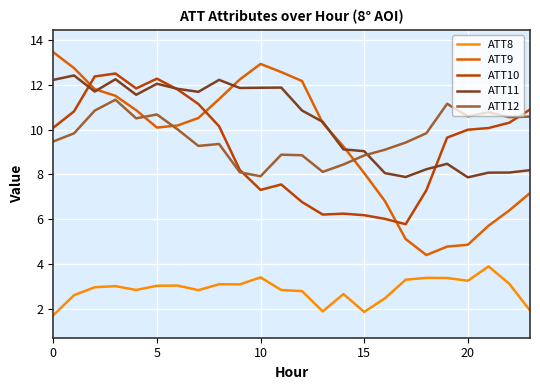

What is the smallest value displayed?

1.7